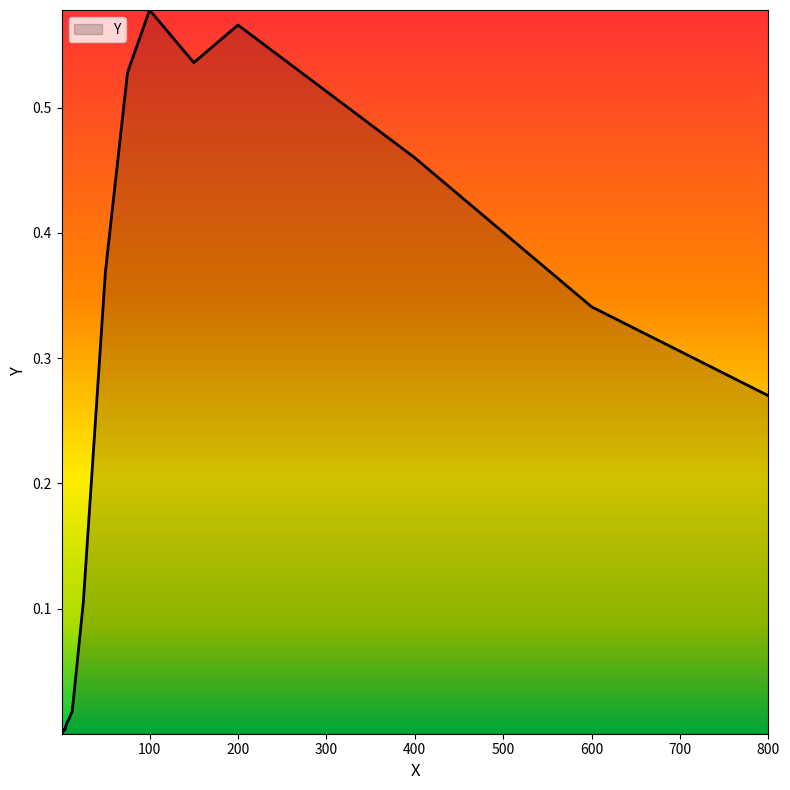

Does the chart have visible grid lines?

No